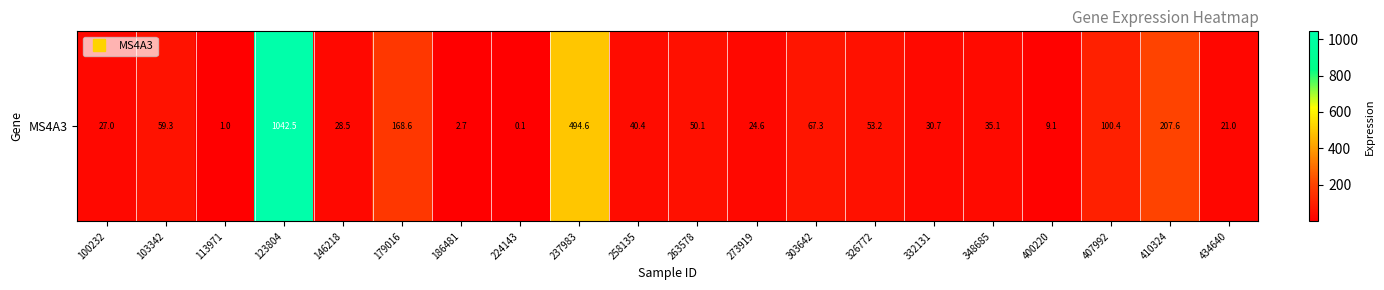

Which category has the lowest value across all series?

224143